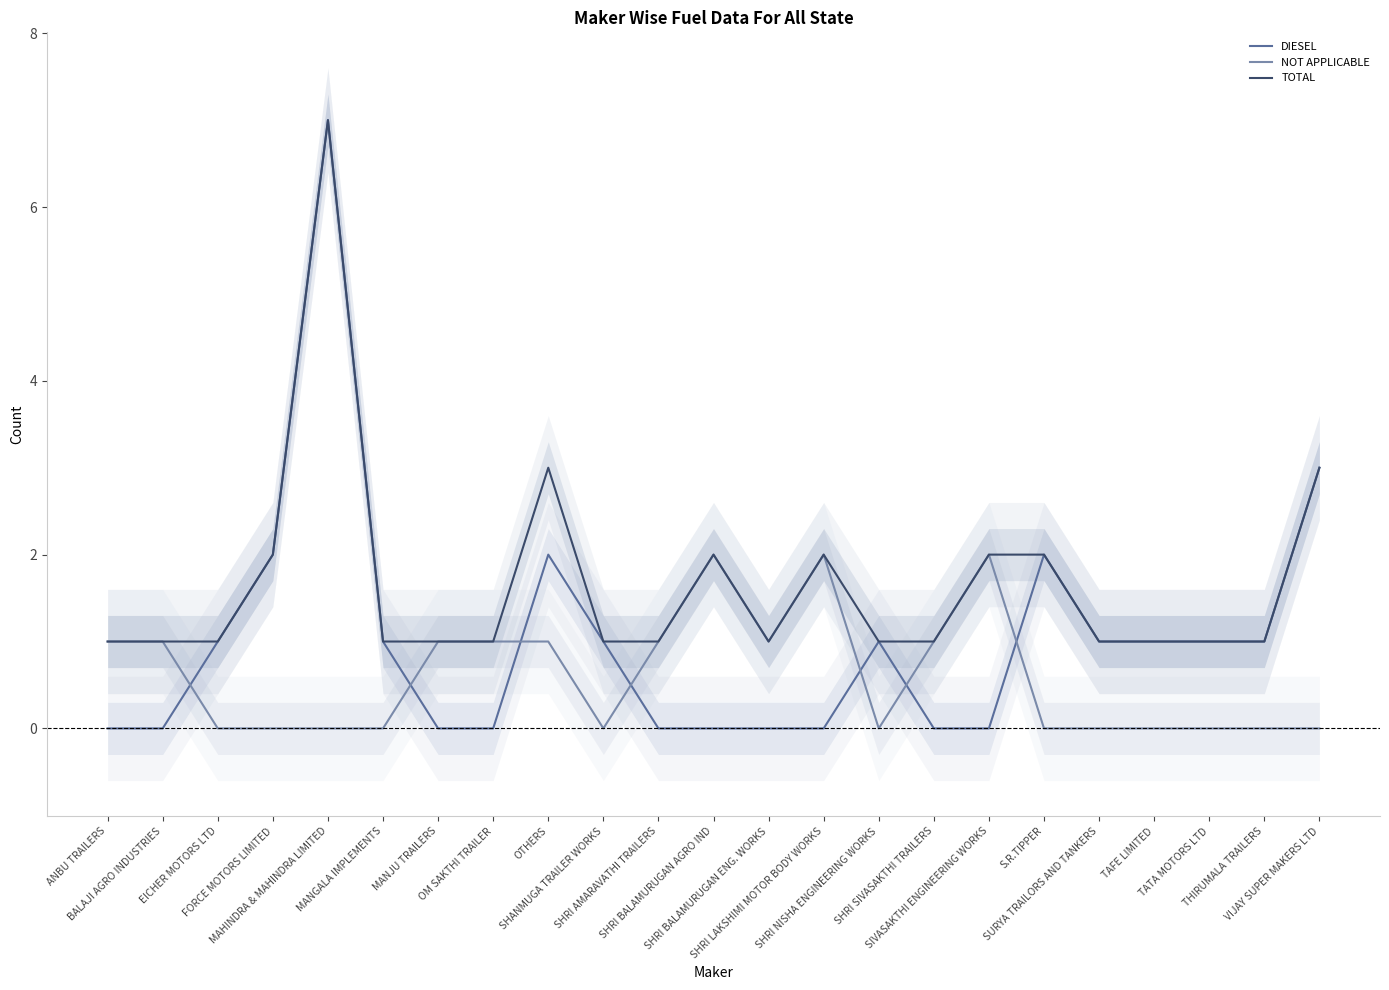

Count the NOT APPLICABLE values in the range 0 to 1.

20